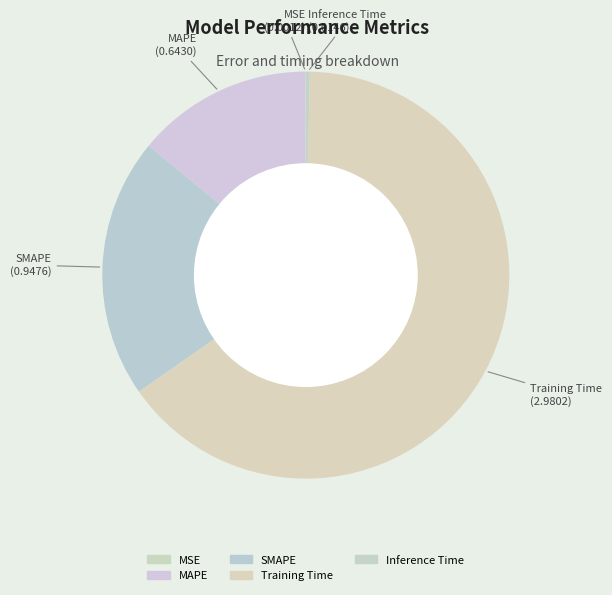

What is the largest slice in the pie chart?

Training Time